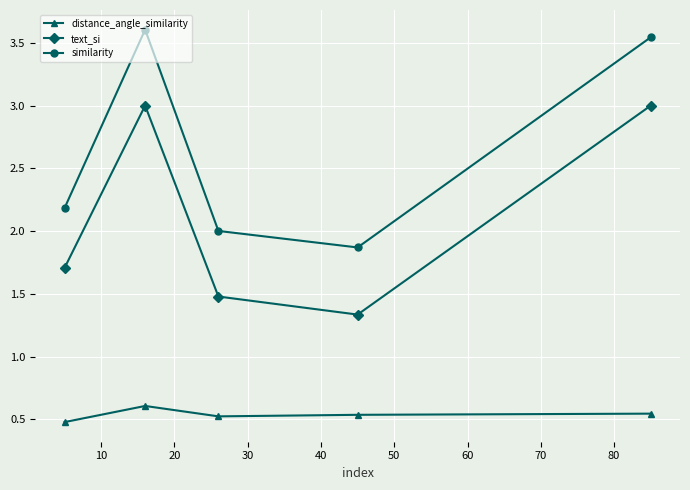

Count the number of categories in the chart.

5